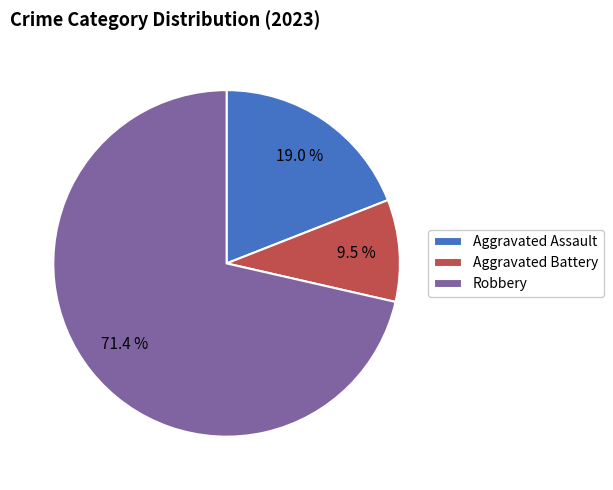

What is the smallest slice in the pie chart?

Aggravated Battery